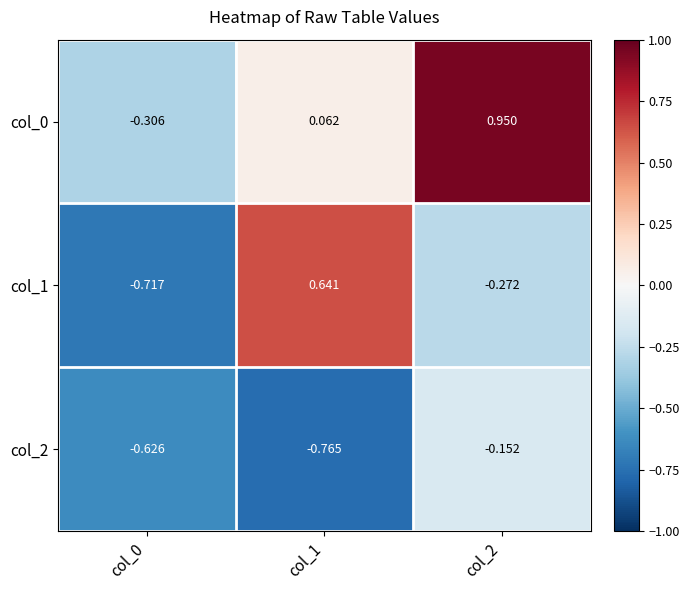

Is the value of col_2 at col_2 greater than the value of col_1 at col_0?

Yes